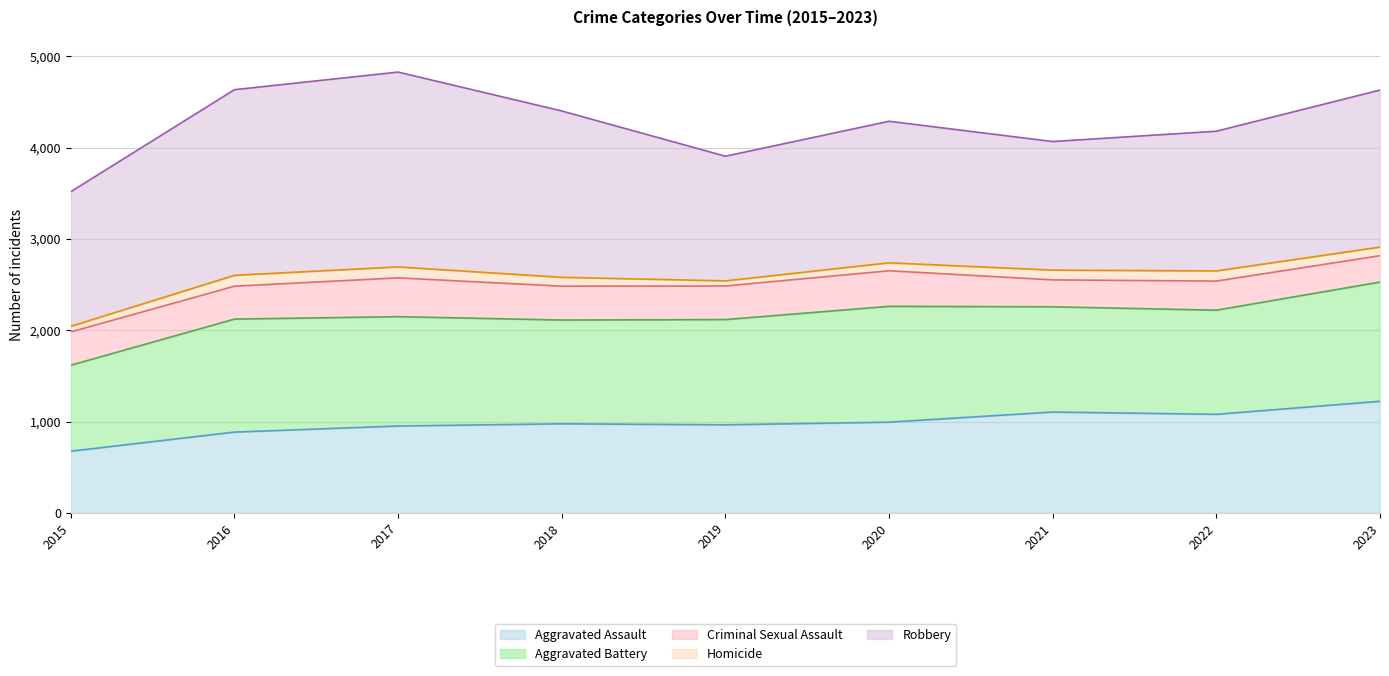

True or false: Aggravated Battery has a value of 1153 at 2019.

True